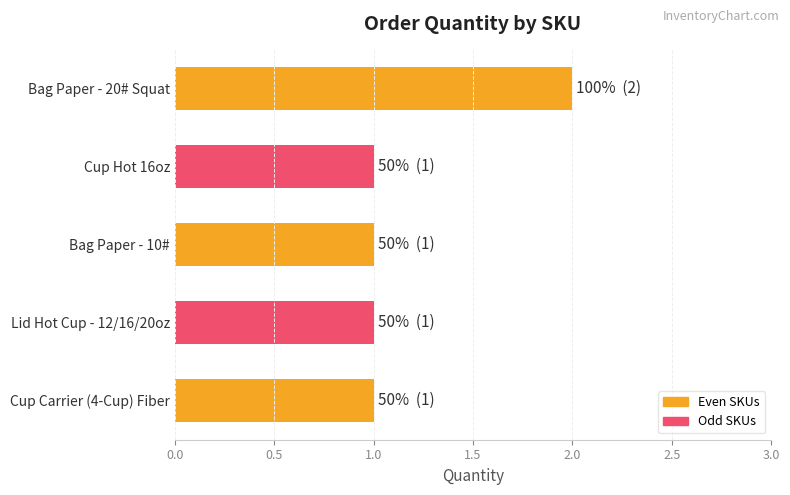

What is the smallest value displayed?

1